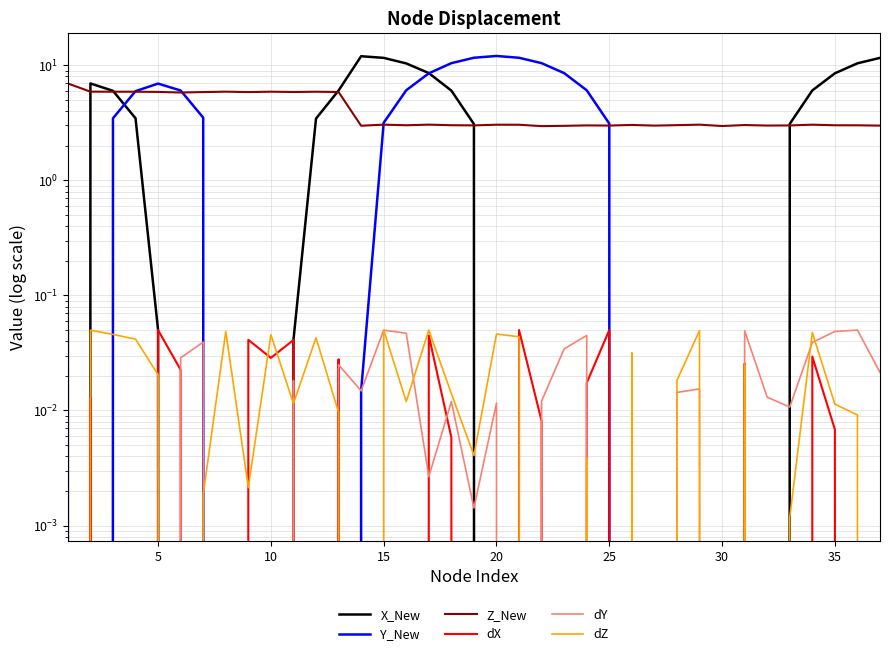

How many distinct data groups are displayed?

6